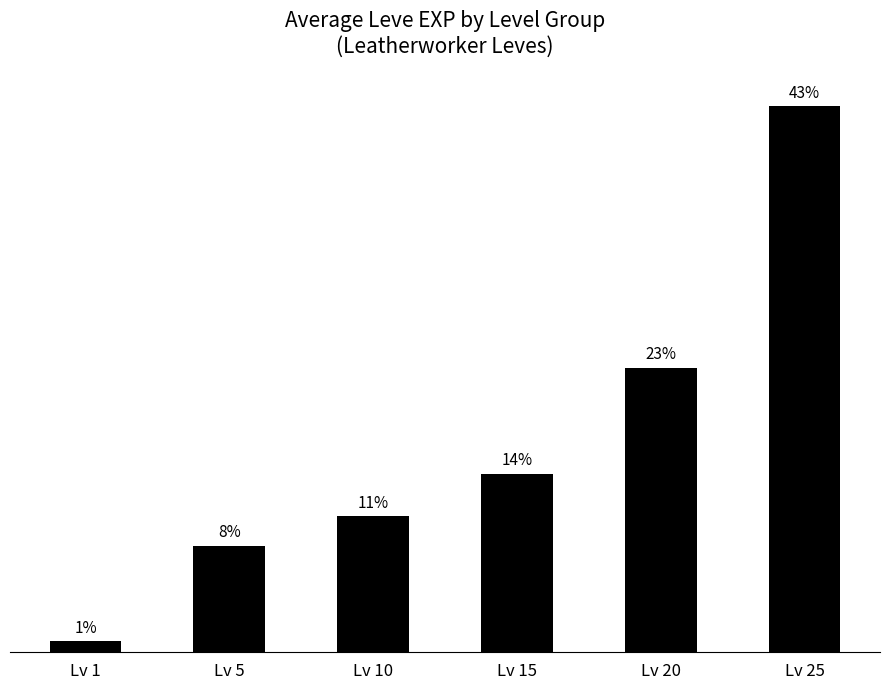

List the labels in order of value, largest first.

Lv 25, Lv 20, Lv 15, Lv 10, Lv 5, Lv 1